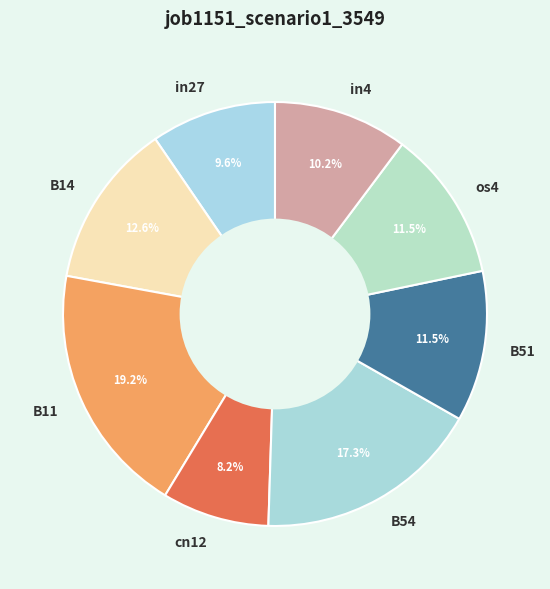

Combined, do cn12 and B54 account for over 50%?

No